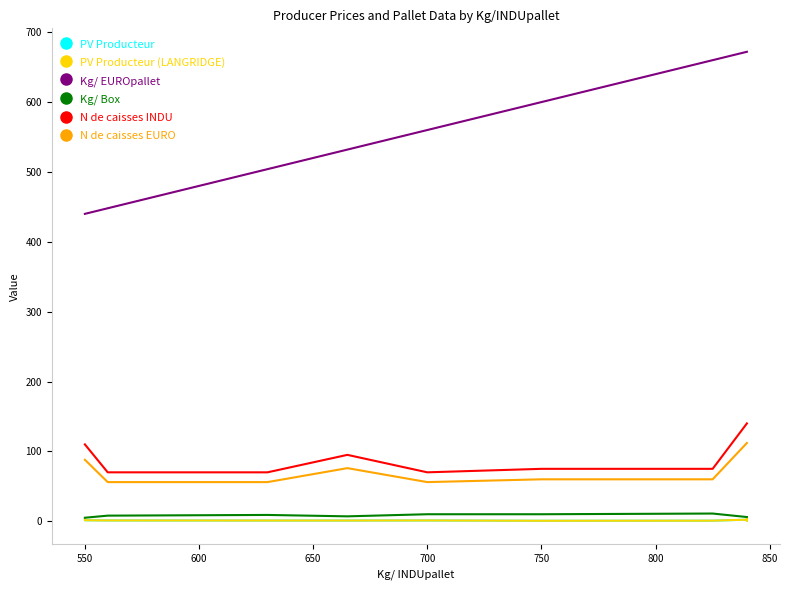

What is the average value of the N de caisses EURO series?

91.8